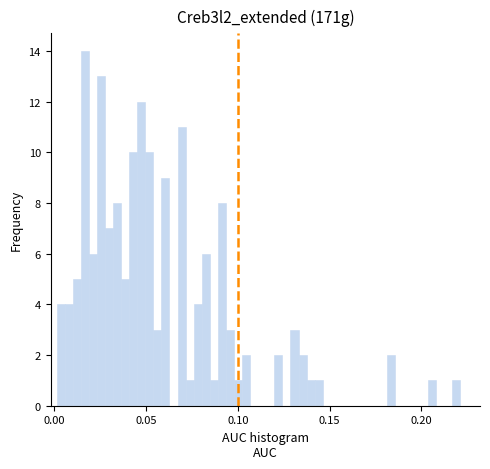

Around what value on the x-axis is the tallest bar? Give the approximate position of its centre, as read against the axis.

0.015